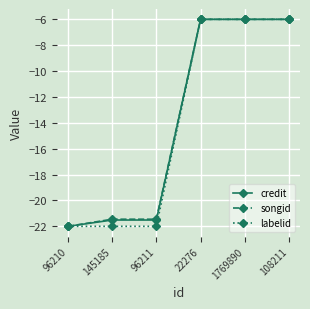

How many lines are shown in the chart?

3